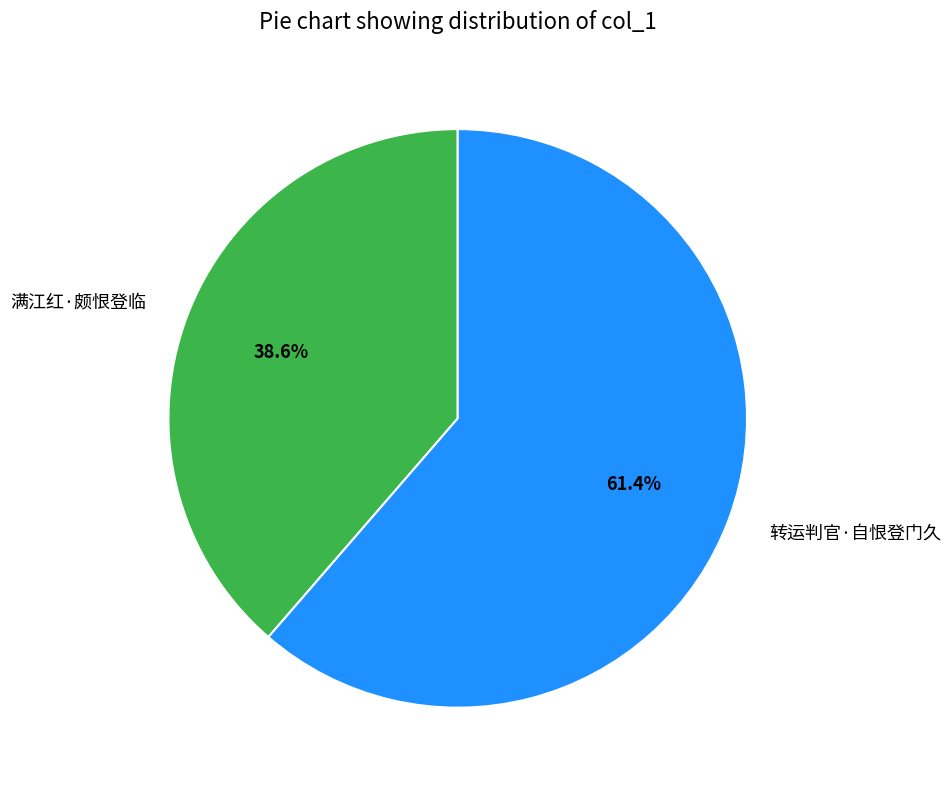

To the nearest percent, what is the difference between the 满江红·颇恨登临 and 转运判官·自恨登门久 slice percentages?

23%